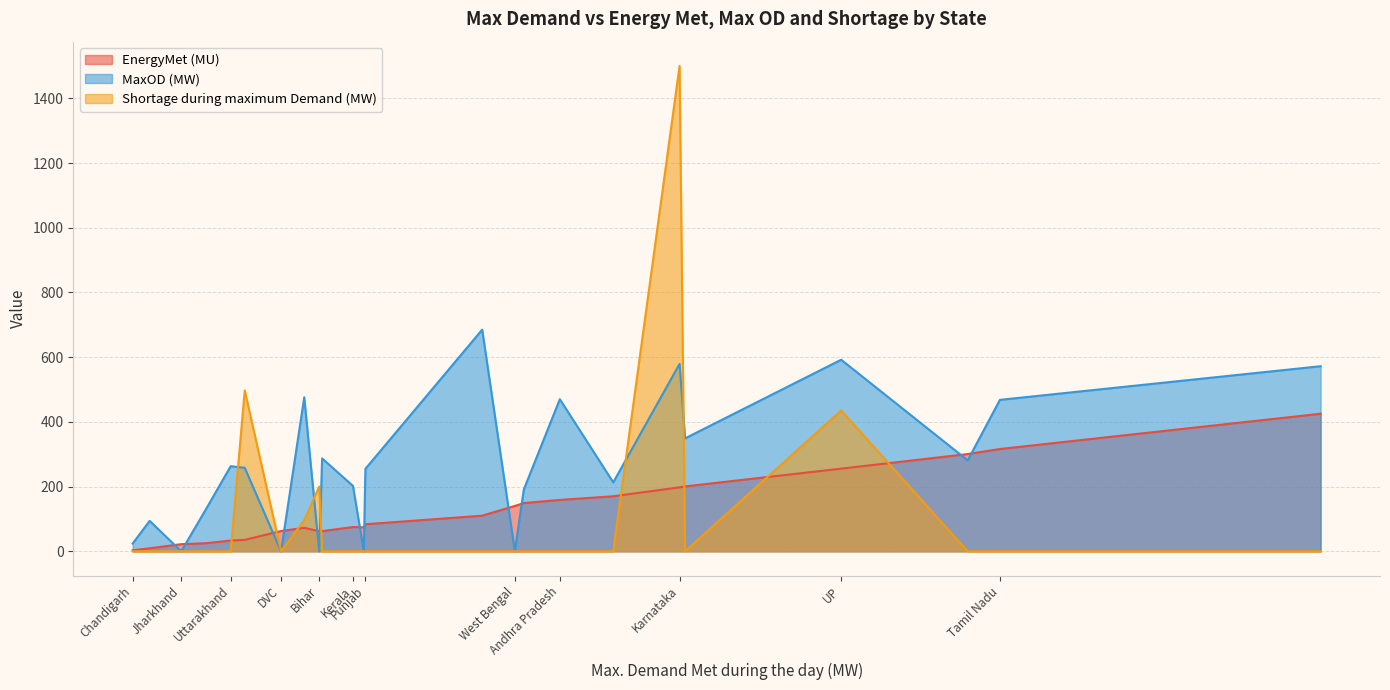

The MaxOD (MW) series shows 53.5 at Uttarakhand. True or false?

False